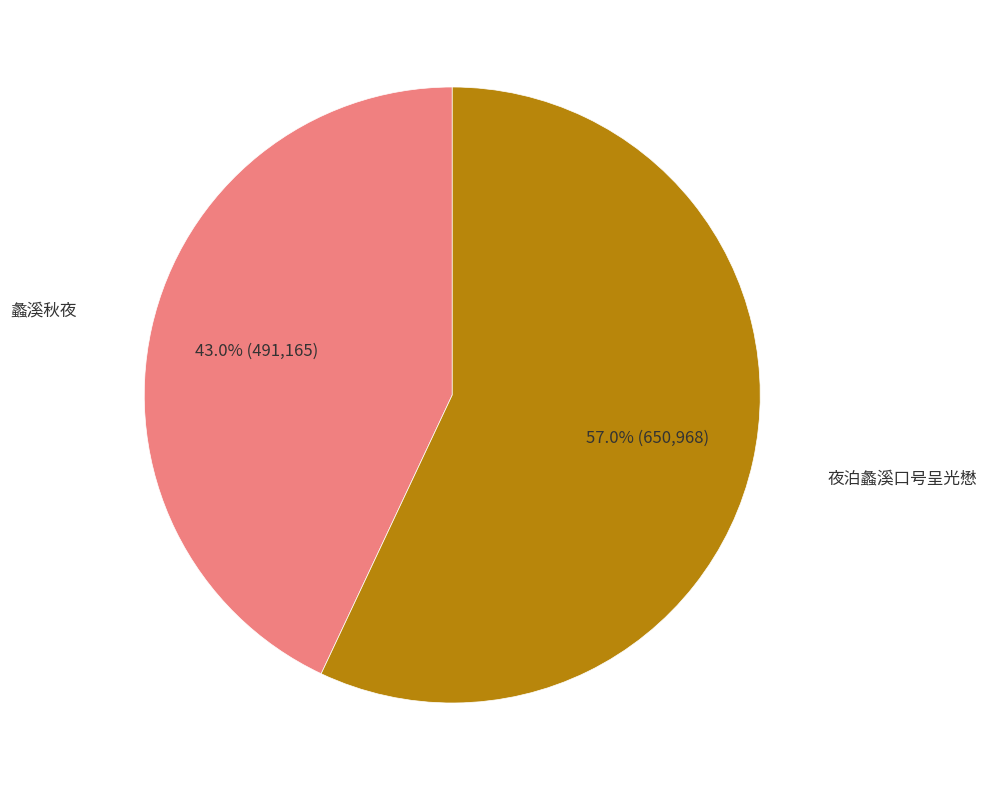

Is there any slice that represents more than half of the pie?

Yes